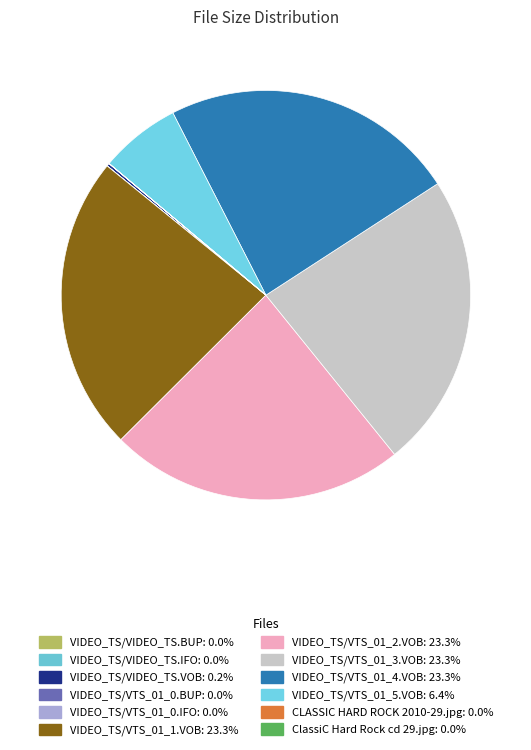

Which has a higher value, VIDEO_TS/VTS_01_1.VOB or VIDEO_TS/VTS_01_0.IFO?

VIDEO_TS/VTS_01_1.VOB